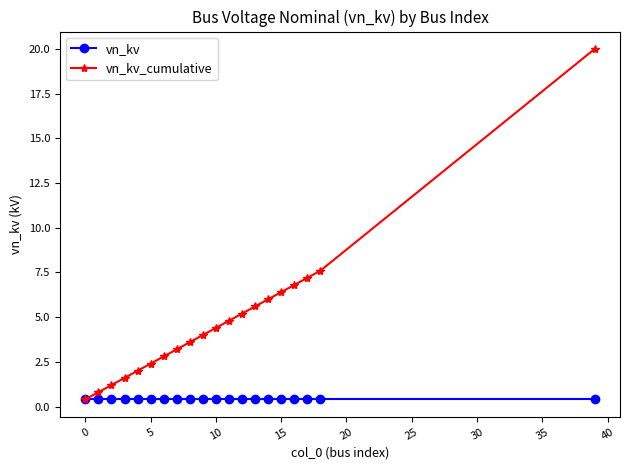

Rank the series by their maximum value, from highest to lowest.

vn_kv_cumulative, vn_kv